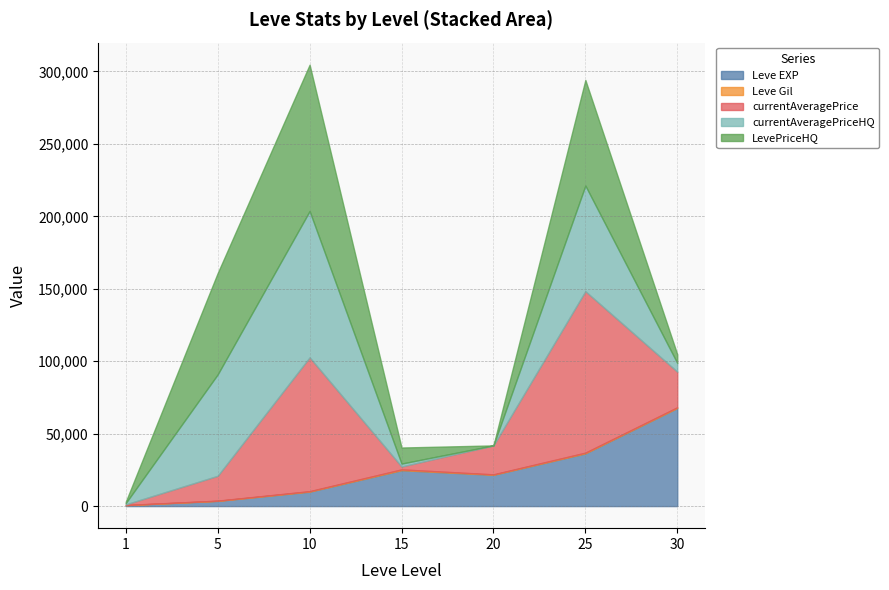

Does the chart have visible grid lines?

Yes